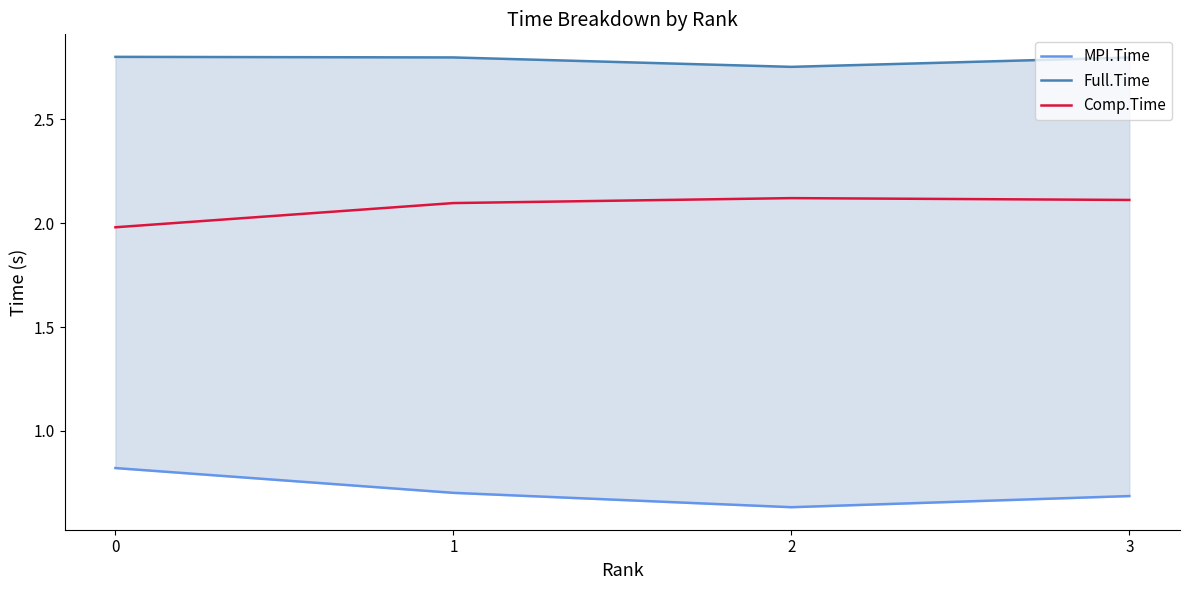

True or false: Comp.Time and MPI.Time cross at least once.

False